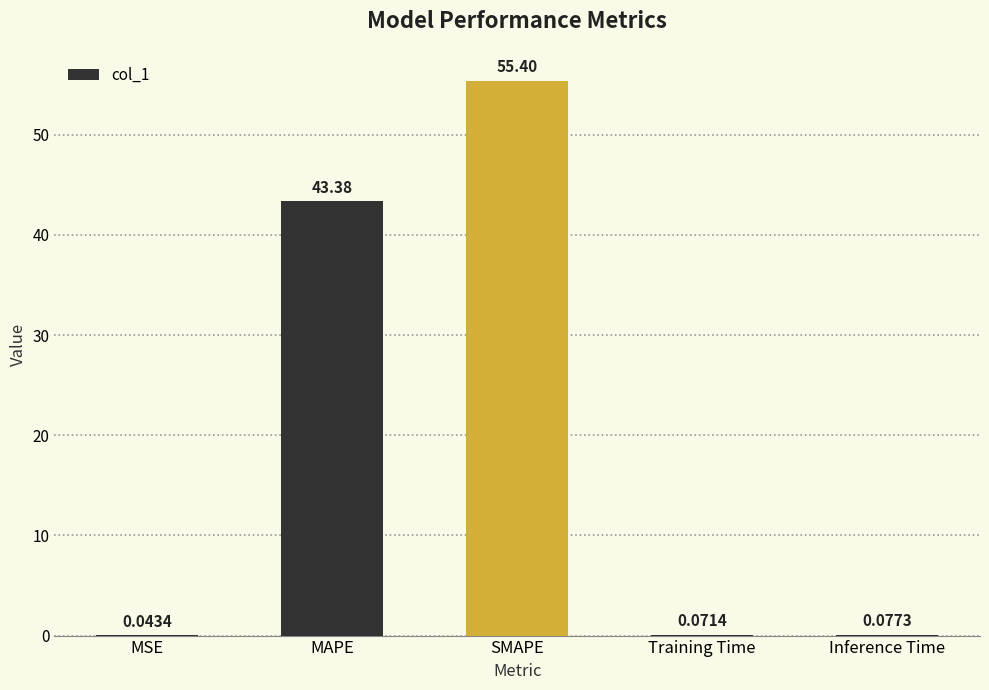

Does the chart contain stacked bars?

No